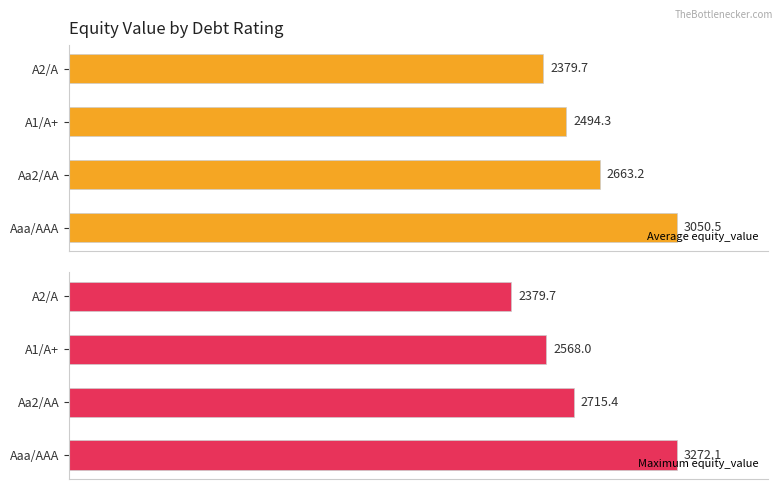

How many groups of bars are there?

4